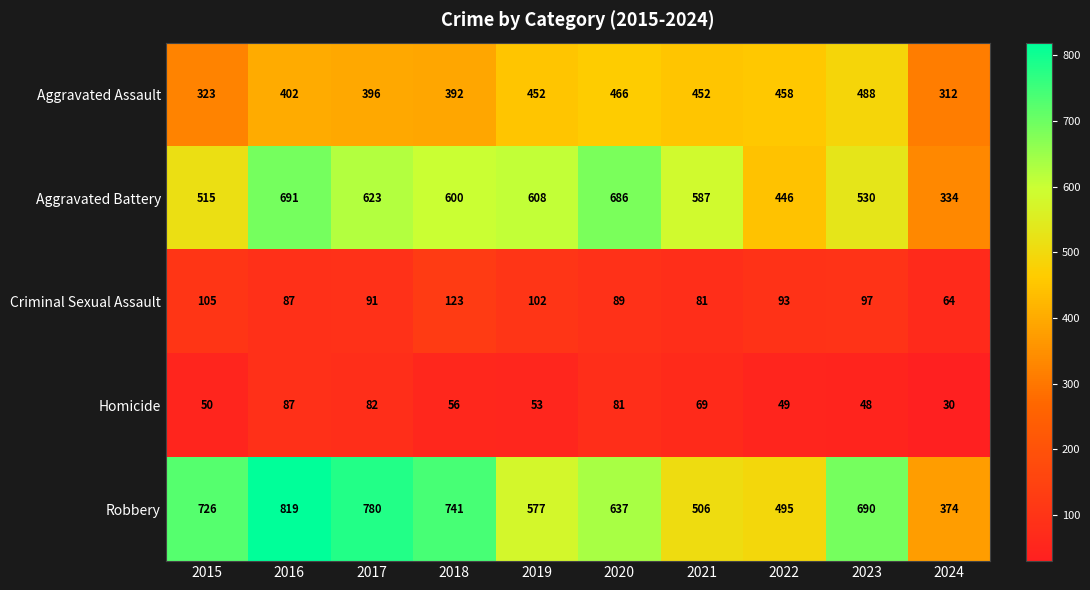

True or false: Criminal Sexual Assault has a value of 42 at 2023.

False